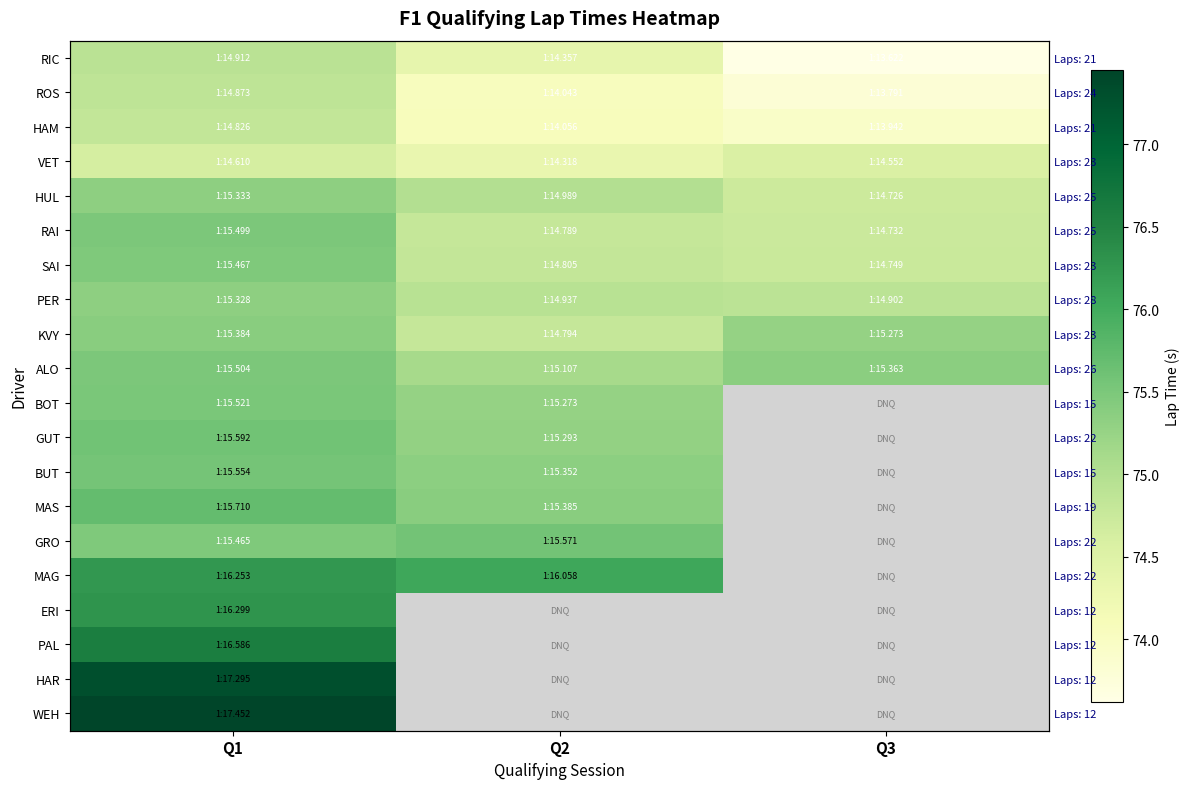

What is the difference between the highest and lowest values at Q3?

1.7